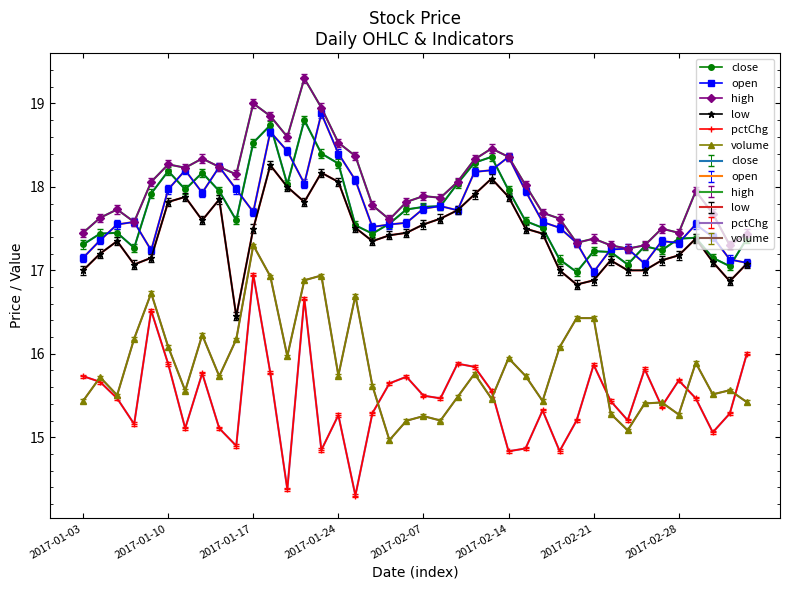

Is the value of open at 2017-01-17 greater than the value of low at 2017-01-10?

No